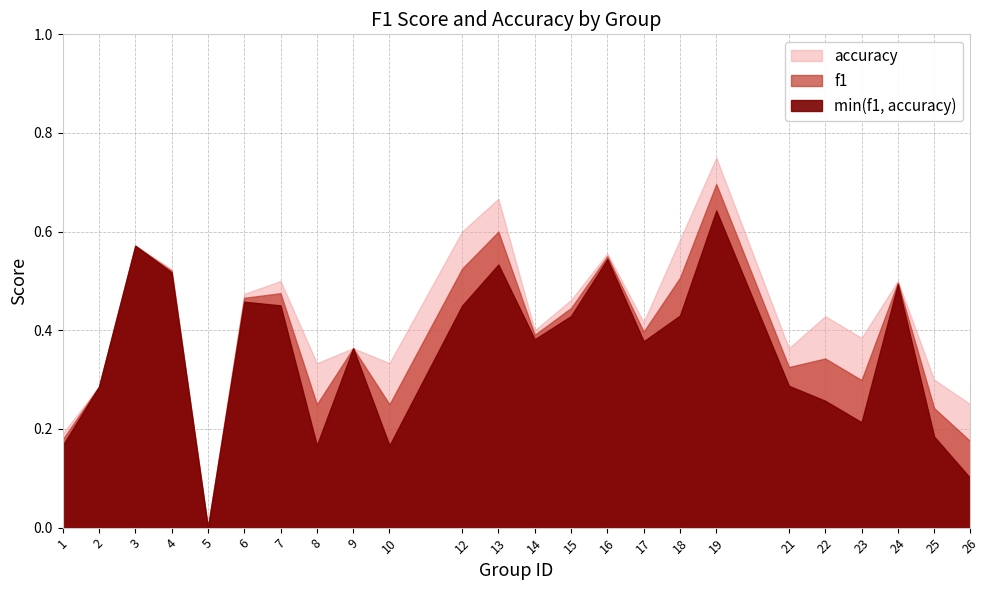

Which series has the largest total across all categories?

accuracy